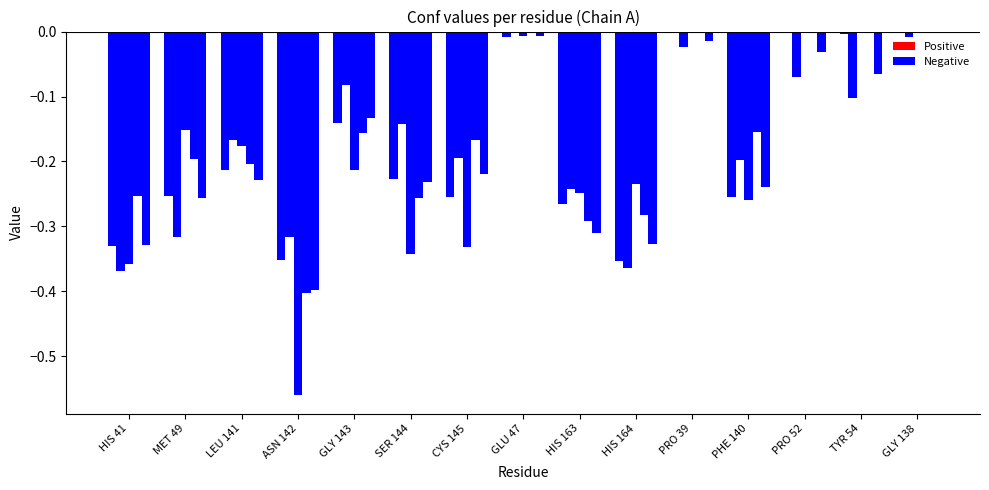

How many data points does each series have?

15